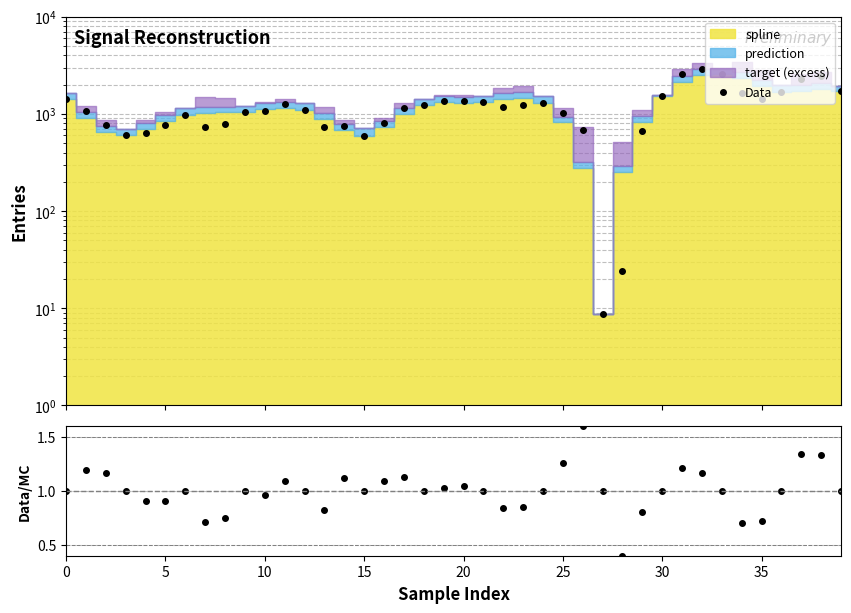

What is the sum of all values?

48484.2